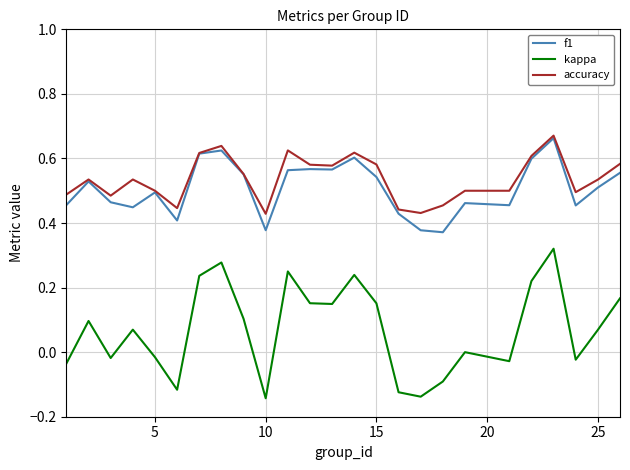

What are all the series names shown in the legend?

f1, kappa, accuracy